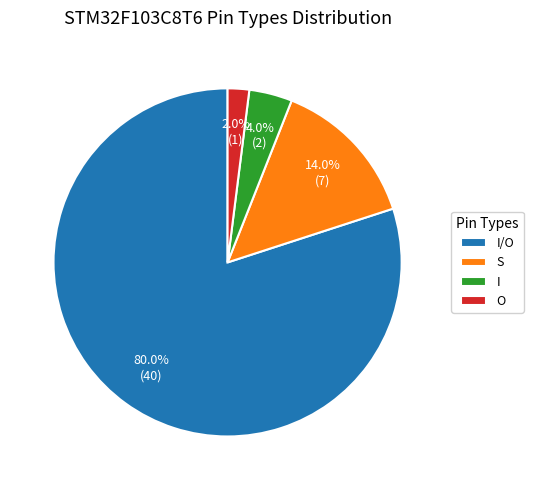

The S slice represents 9% of the pie. True or false?

False